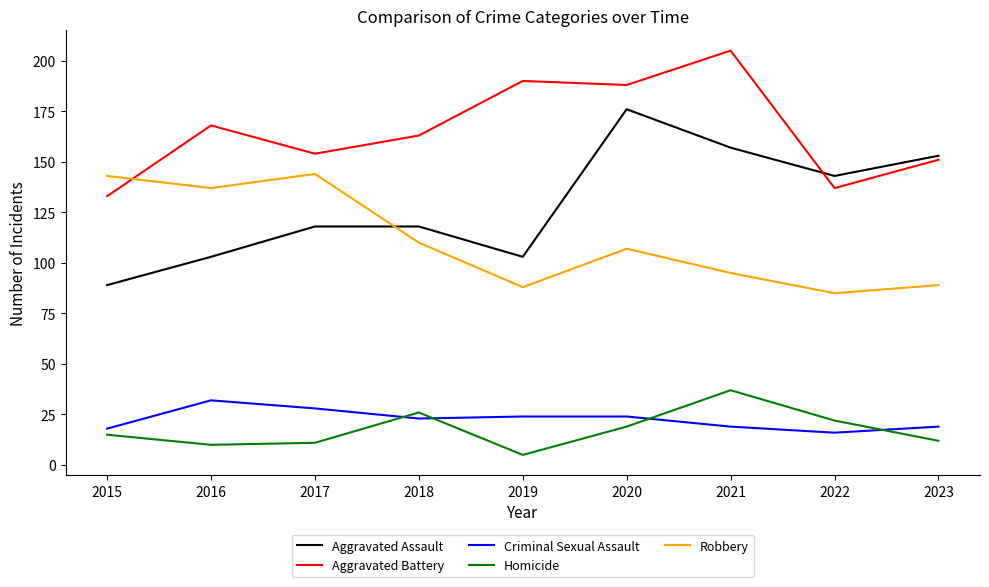

At which category does the chart reach its peak across all series?

2021